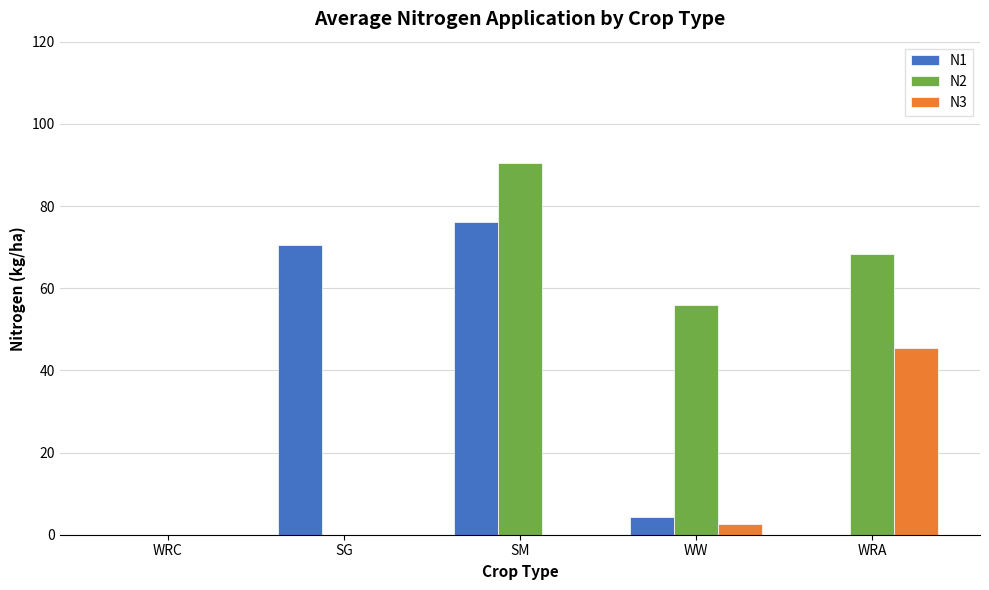

What is the sum of the N3 values at WRA and WRC?

45.5